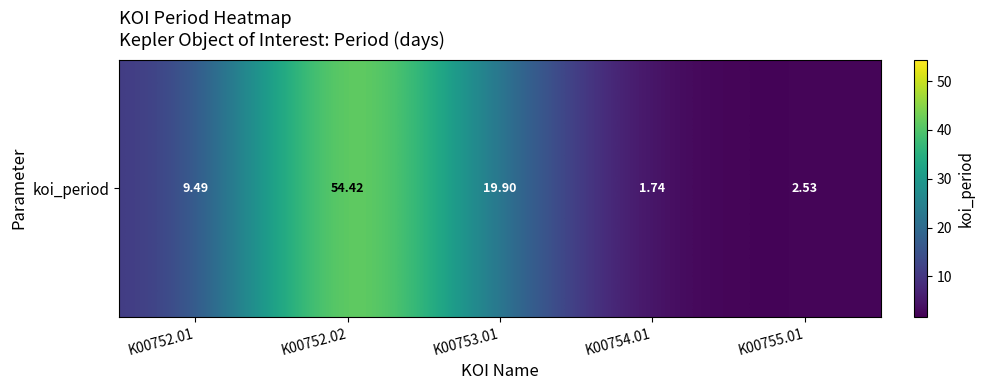

The chart shows a value of 19.9 at K00753.01. True or false?

True